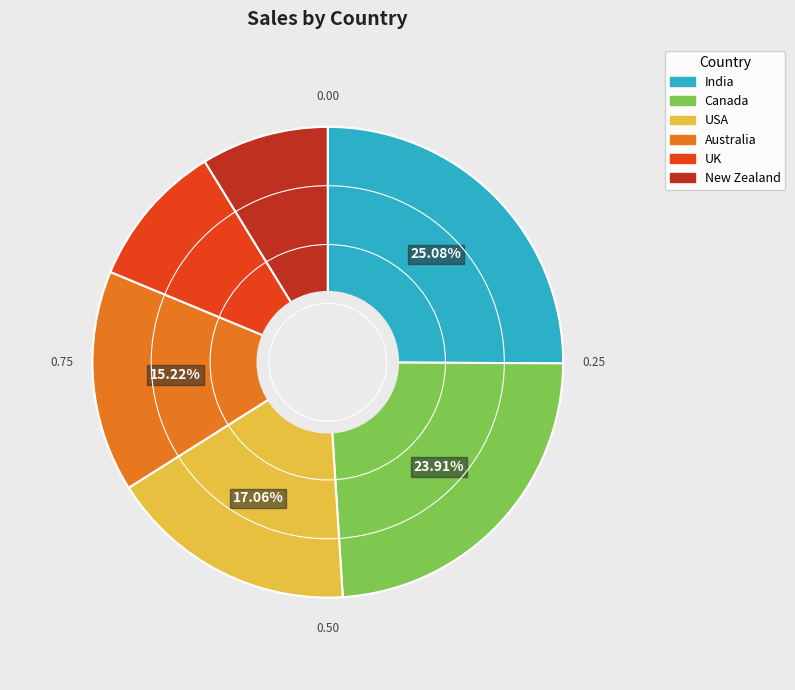

How much of the chart is everything except USA?

82.9%